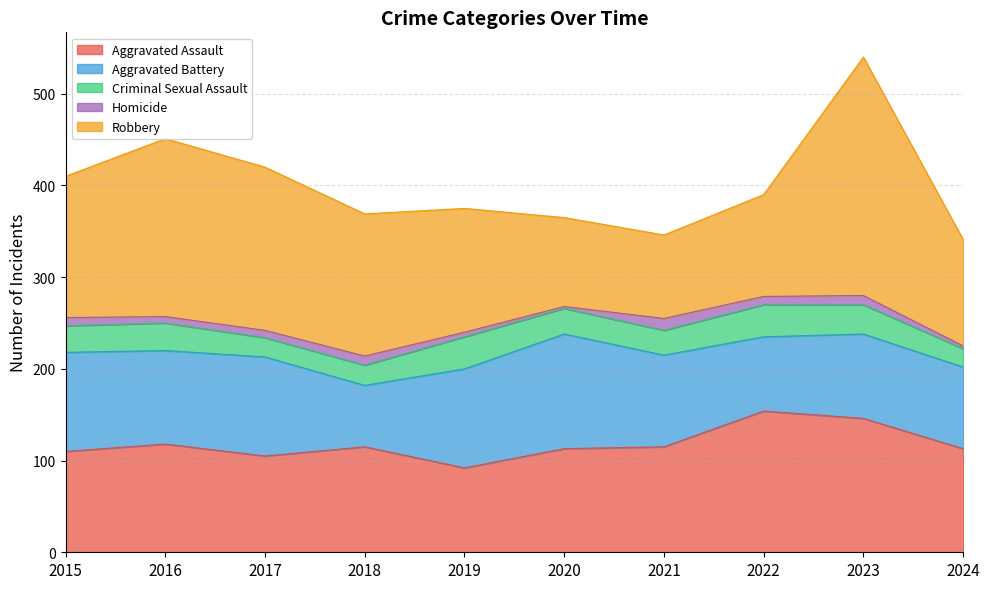

Between 2017 and 2024, which is larger?

2024